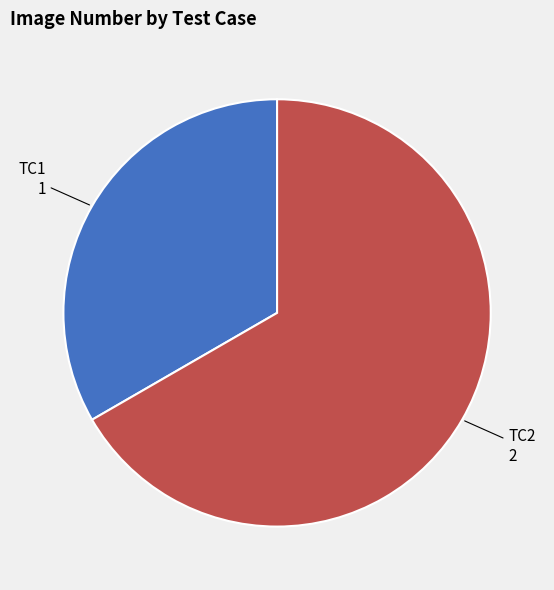

Does any single category account for the majority?

Yes